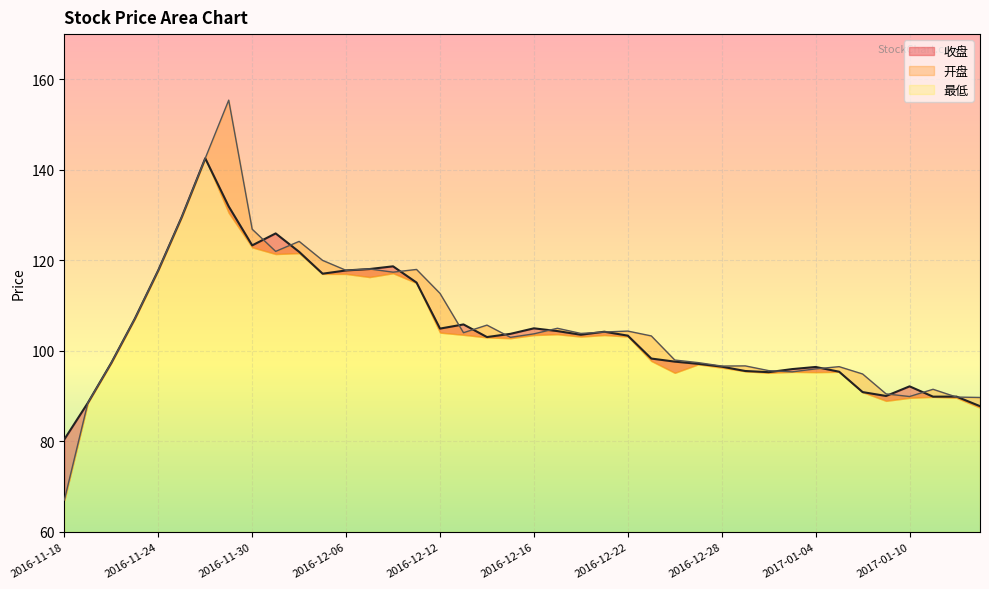

What is the value of the 收盘 point at the 37th from the left?

92.2